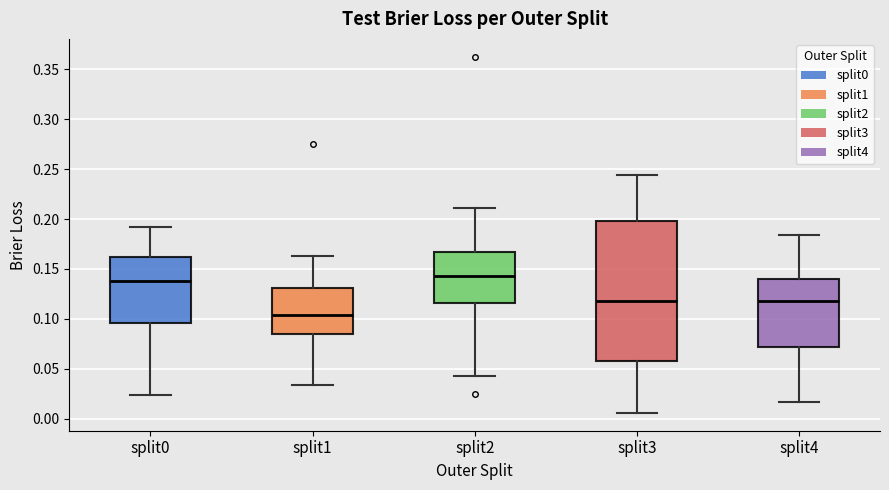

Which box is the tallest, from its lower edge to its upper edge?

split3